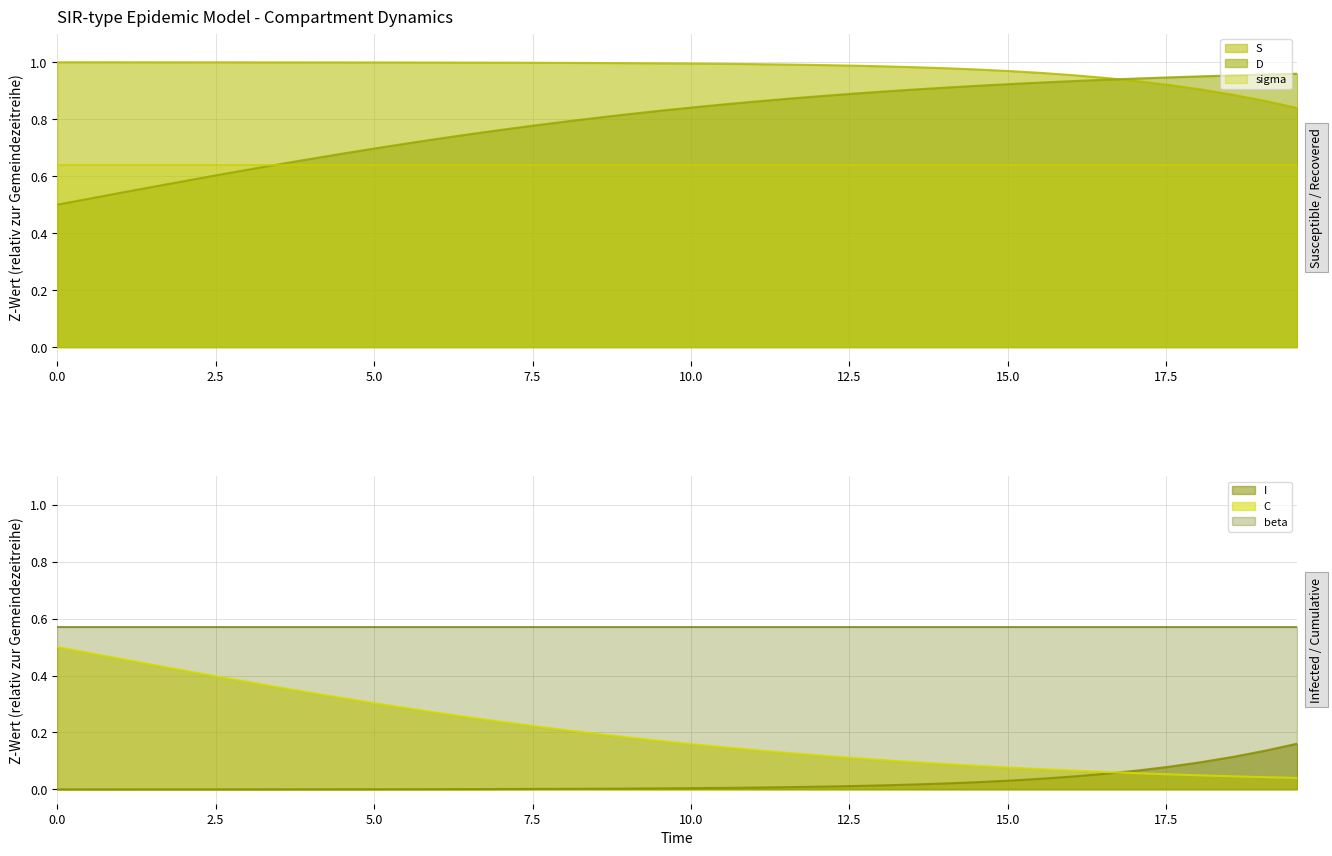

True or false: beta and C intersect in this chart.

False